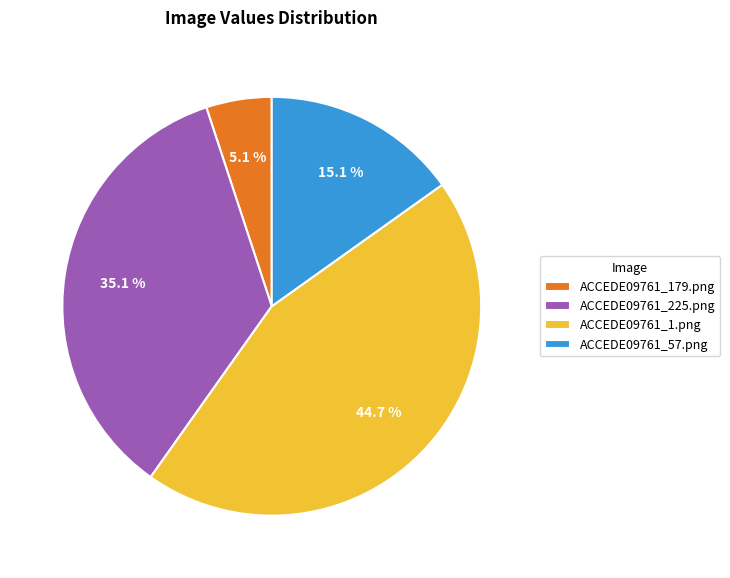

How many segments does this pie chart have?

4